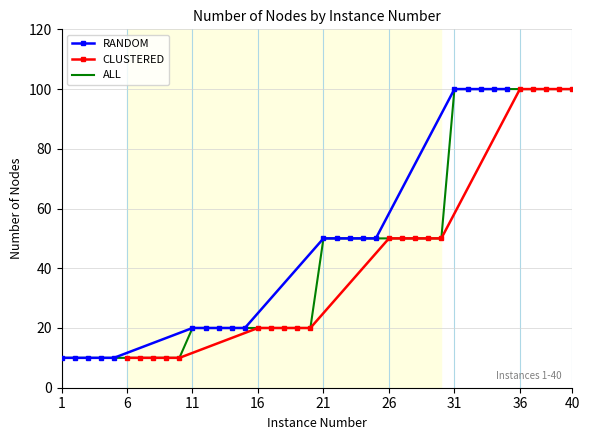

What is the maximum value for RANDOM?

100